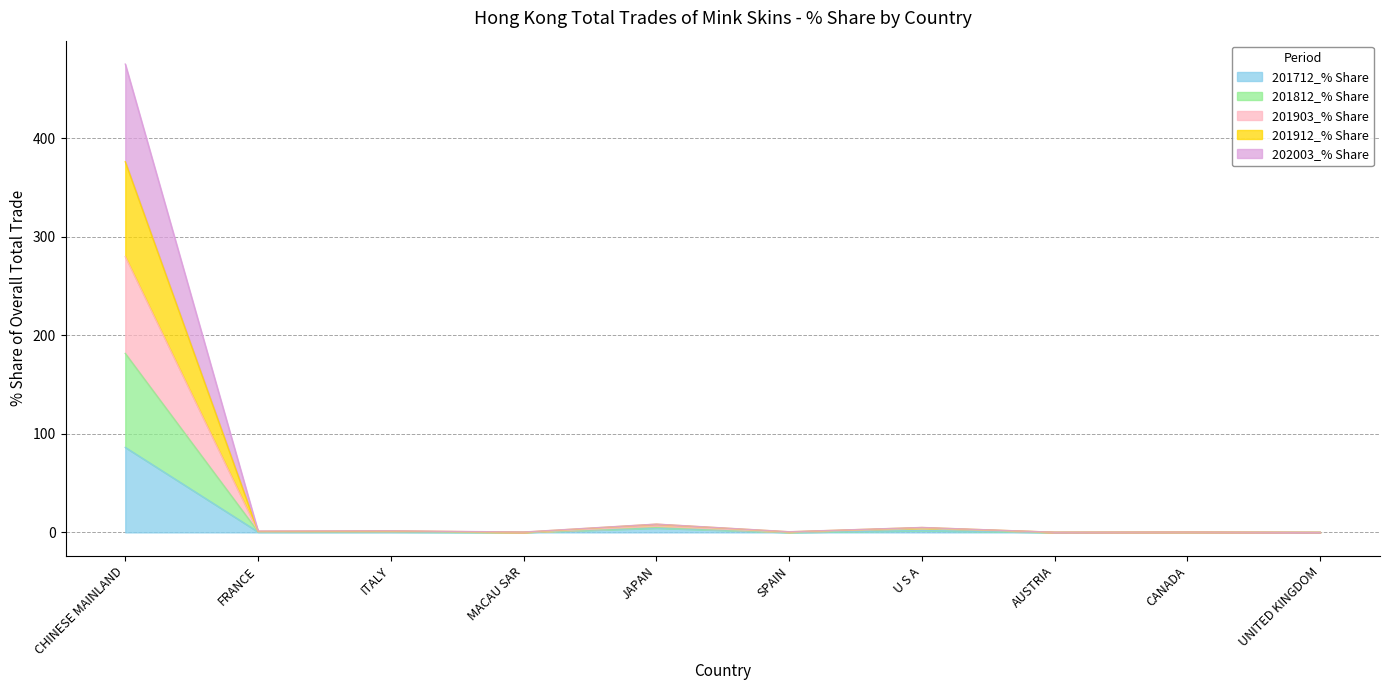

What are all the series names shown in the legend?

201712_% Share, 201812_% Share, 201903_% Share, 201912_% Share, 202003_% Share